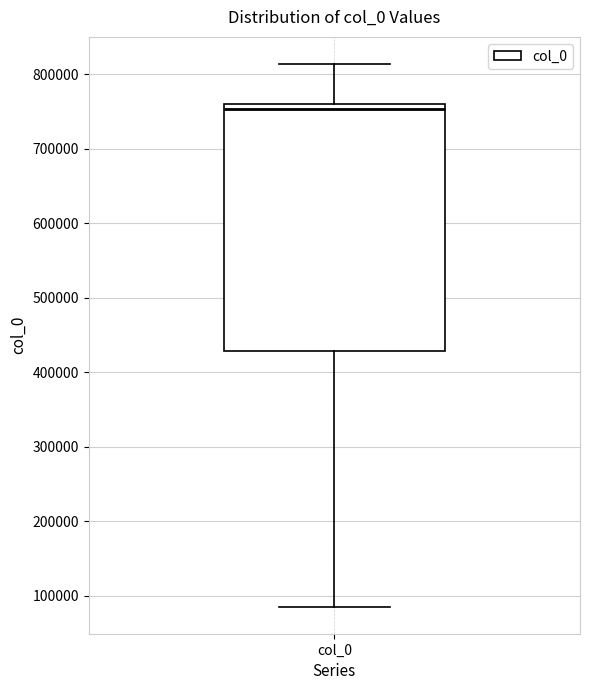

Read this box plot against the y-axis: the position of the median line, the range covered by the box, and the ends of both whiskers. The values are not printed on the chart, so give them approximately, as read against the axis.

median 750000, box 430000 to 760000, whiskers 90000 to 810000